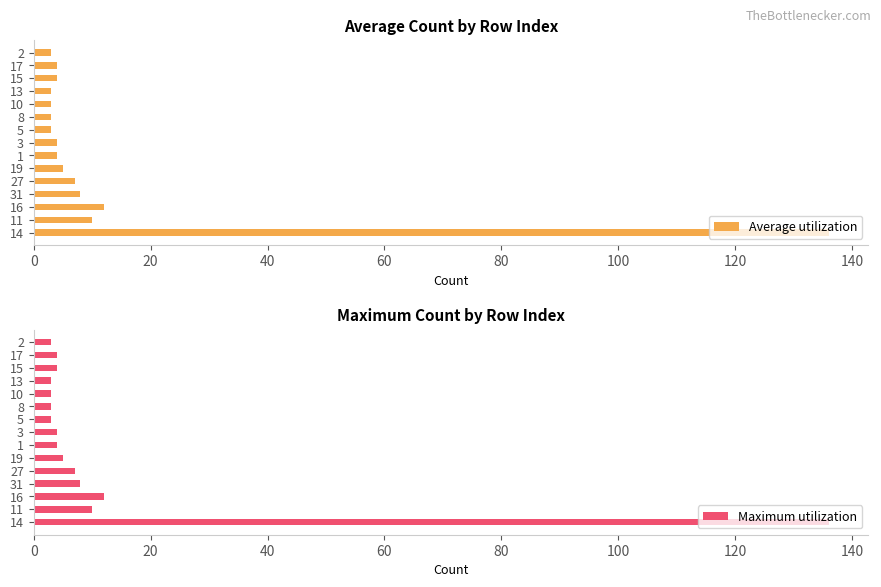

What is the sum of the Average utilization values at 19 and 27?

12